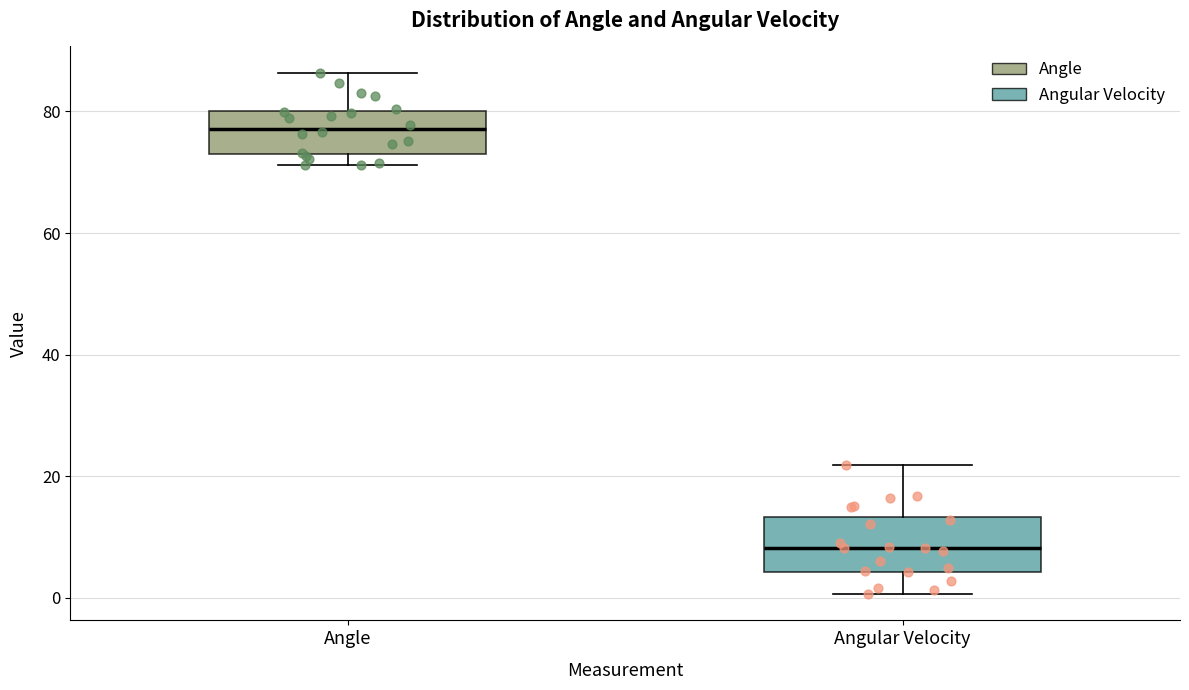

Where is the upper edge of the box for Angle on the y-axis? The values are not printed on the chart, so give them approximately, as read against the axis.

80